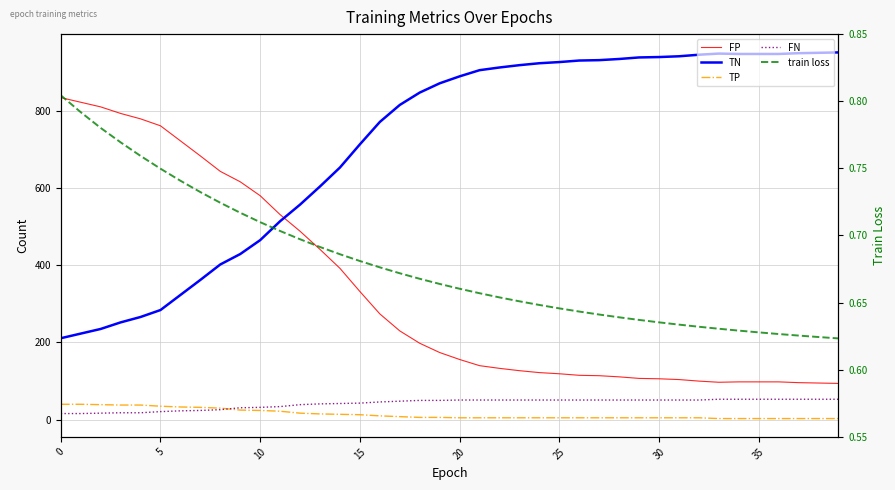

What are all the series names shown in the legend?

FP, TN, TP, FN, train loss